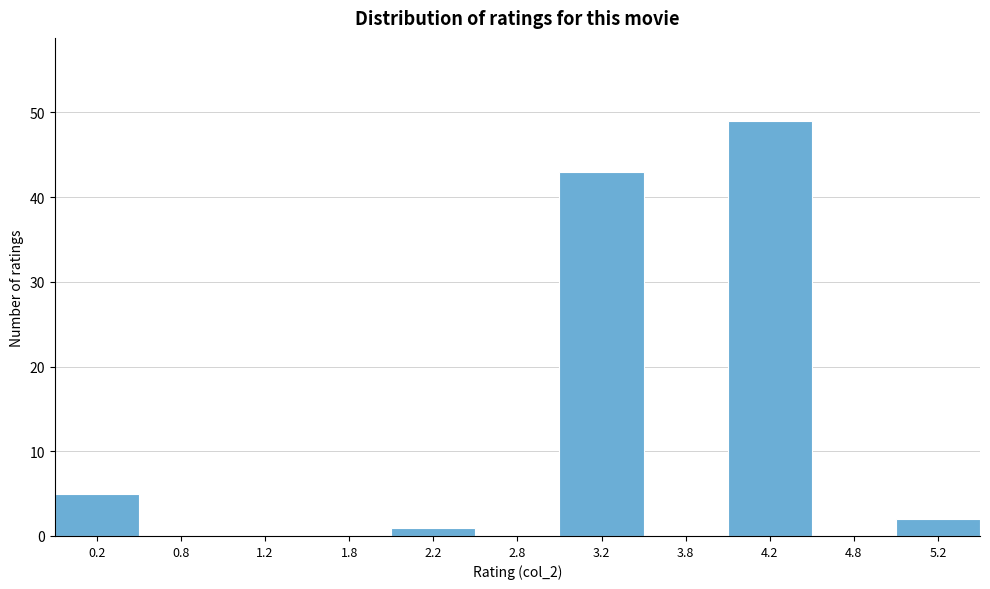

What is the height of the bar covering 0.0 to 0.5 on the x-axis? The values are not printed on the chart, so give them approximately, as read against the axis.

5